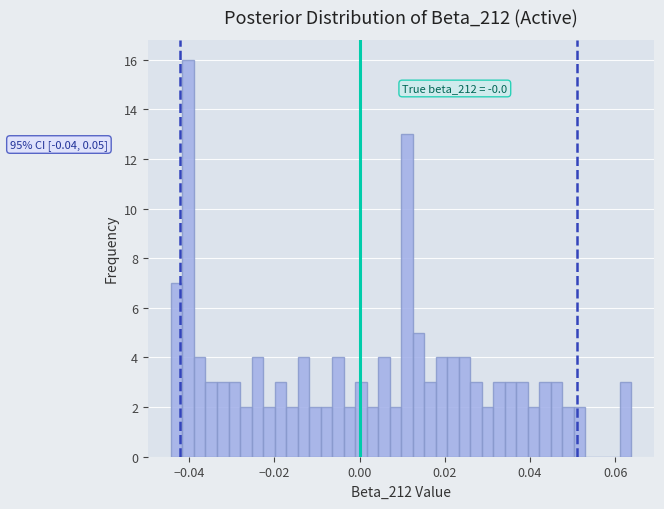

Read against the x-axis, roughly where is the centre of the tallest bar?

-0.040